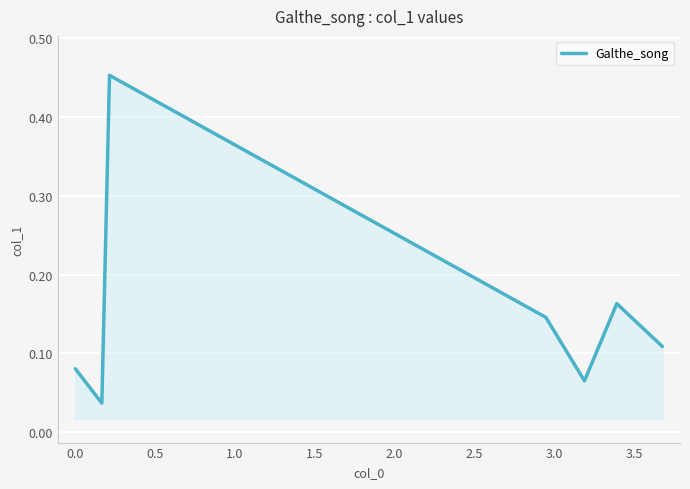

What is the sum of all values?

1.1